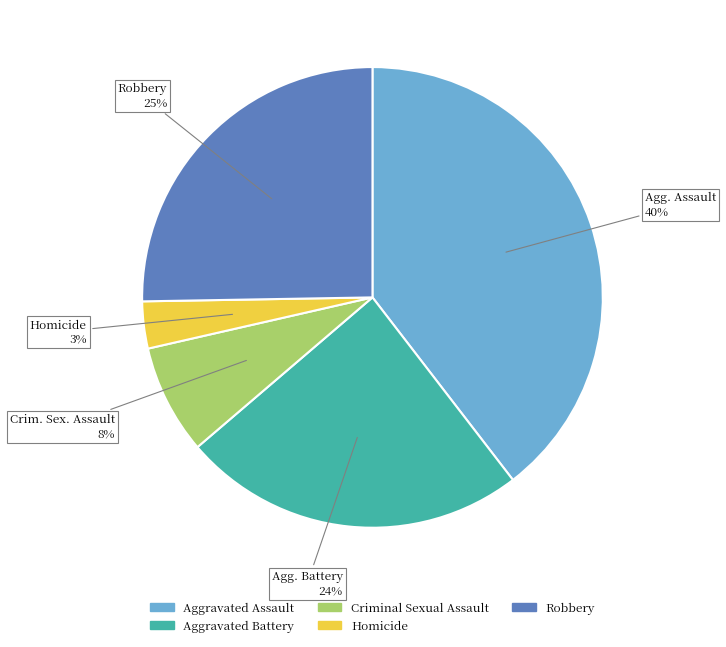

Which slice is the largest?

Aggravated Assault